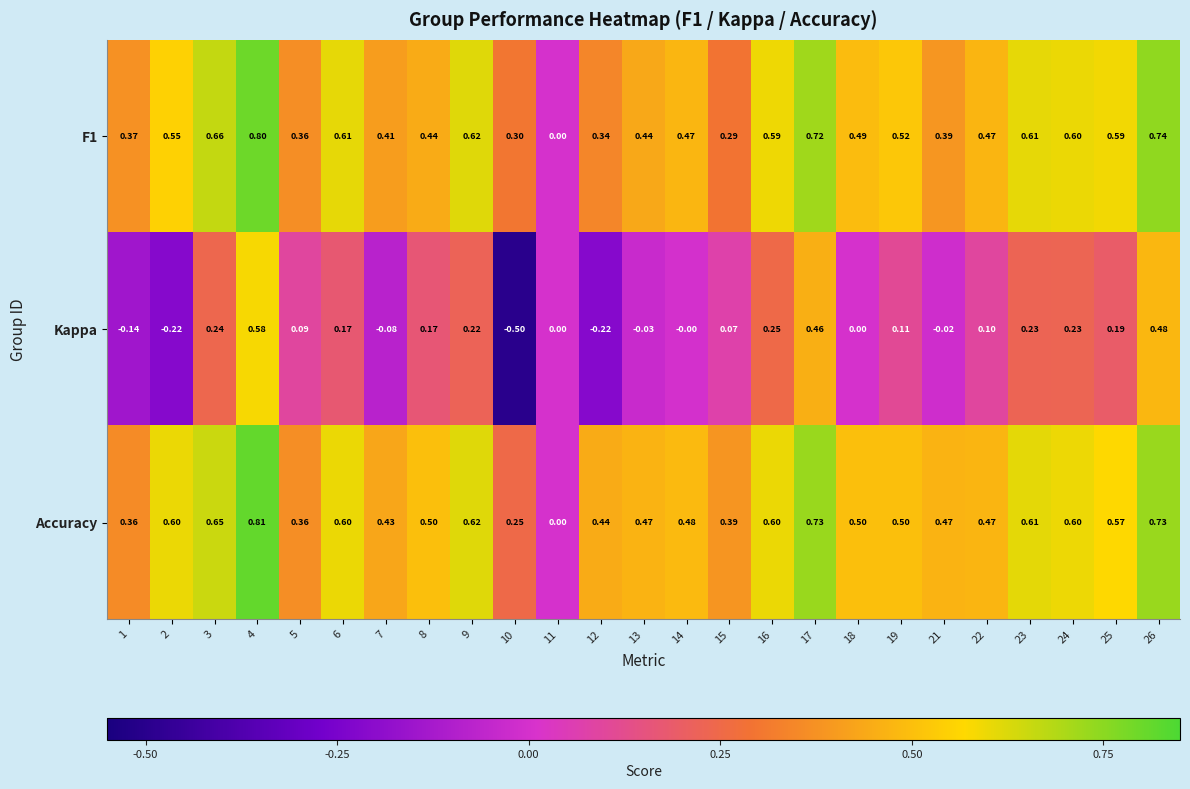

Which series changed the most between 18 and 19?

Kappa